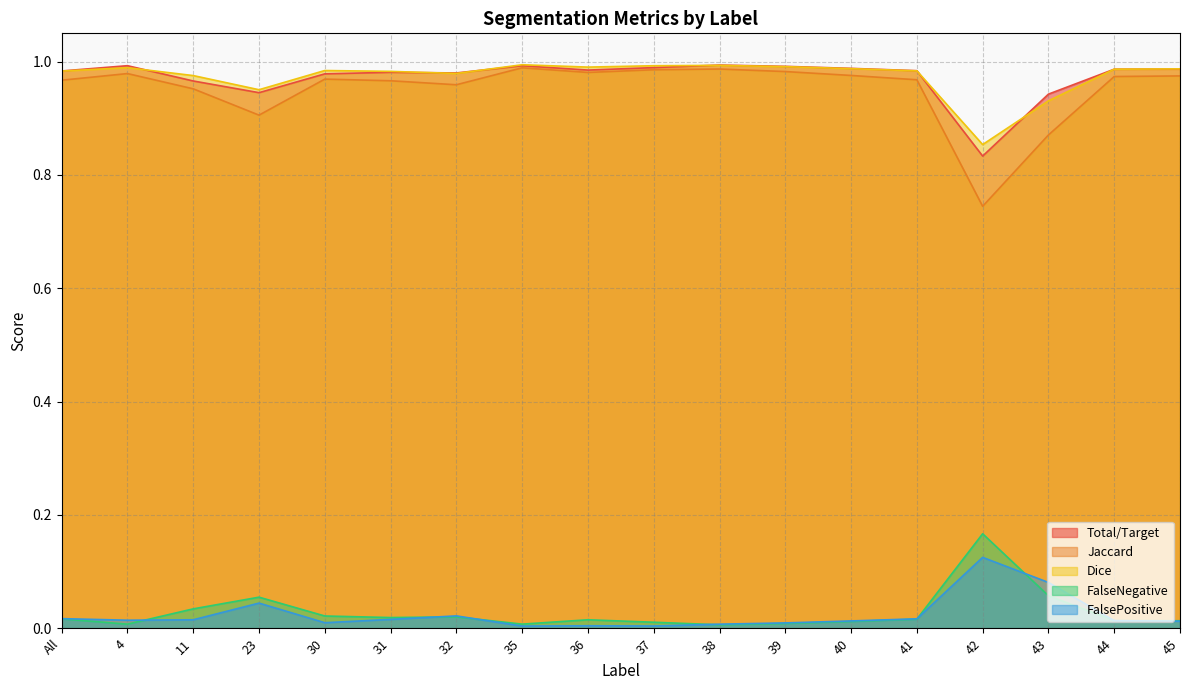

List the series in order of their peak value, lowest first.

FalsePositive, FalseNegative, Jaccard, Total/Target, Dice